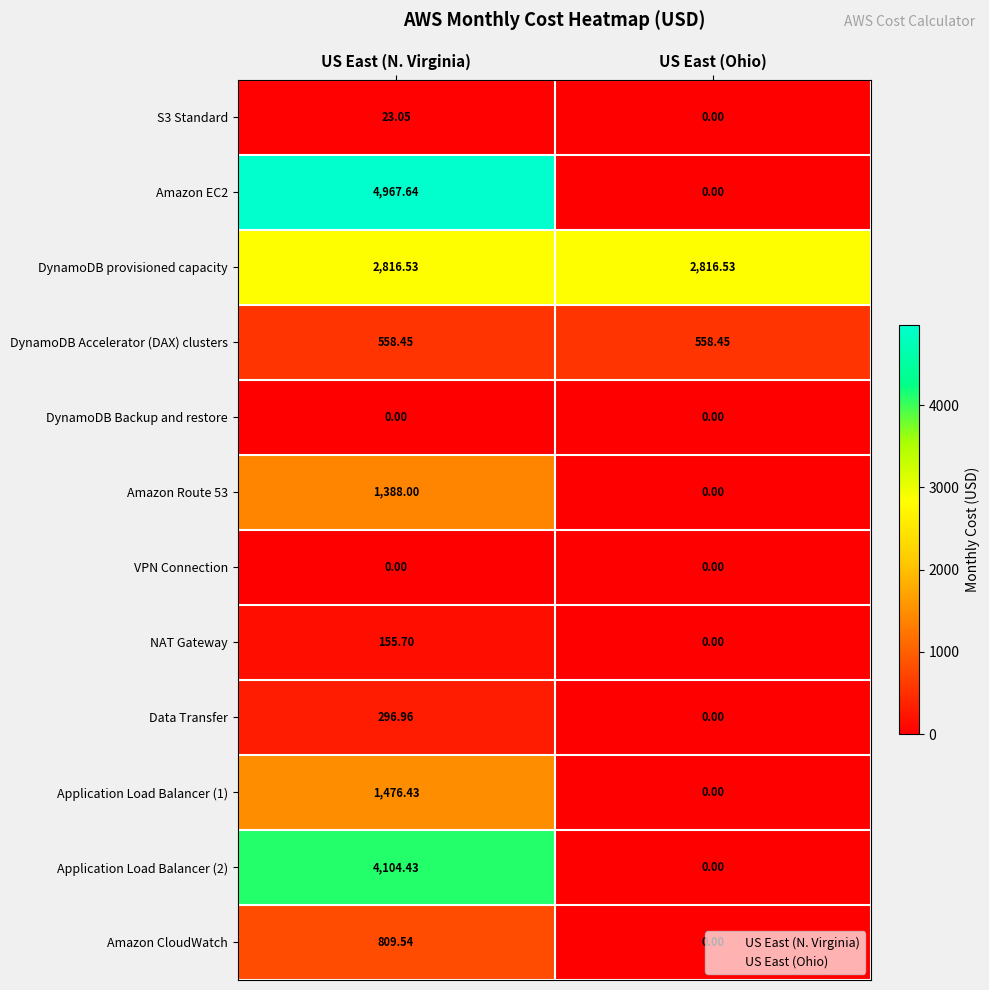

Count the number of data series in this chart.

12